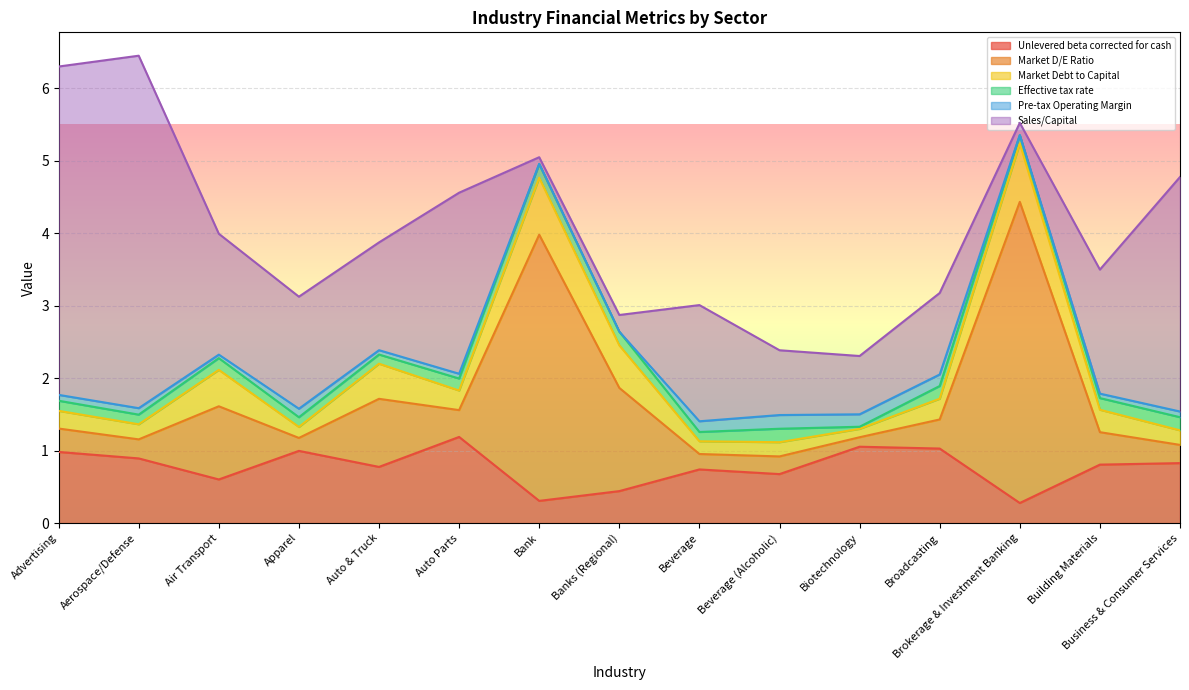

How many lines are shown in the chart?

6